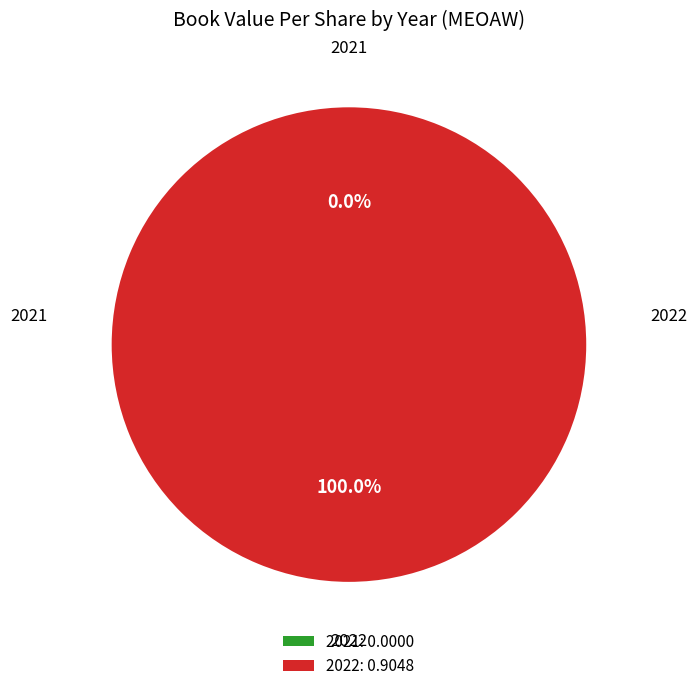

Which slice is the largest?

2022